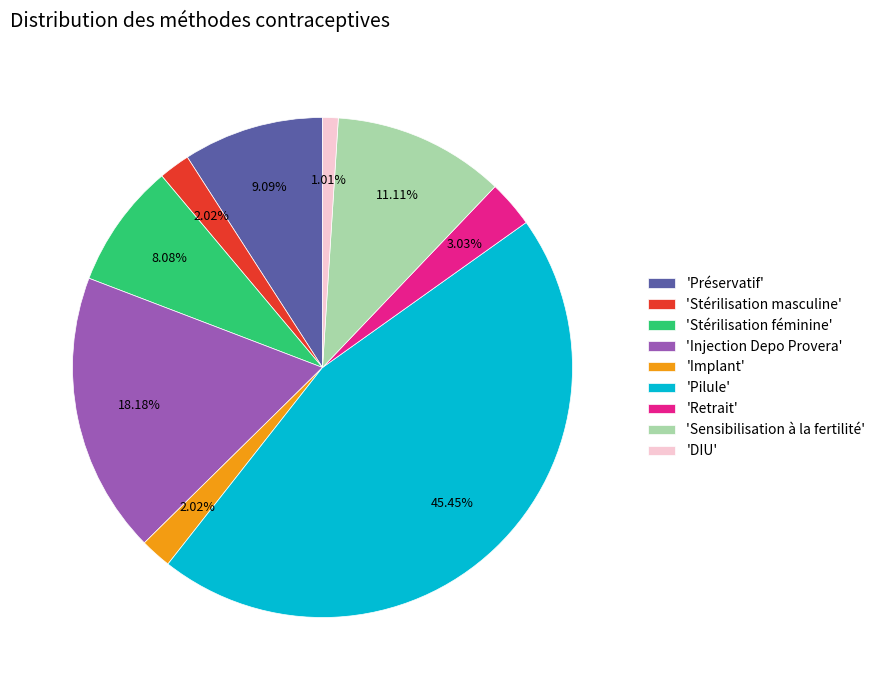

Which category has the smallest portion of the pie?

'DIU'